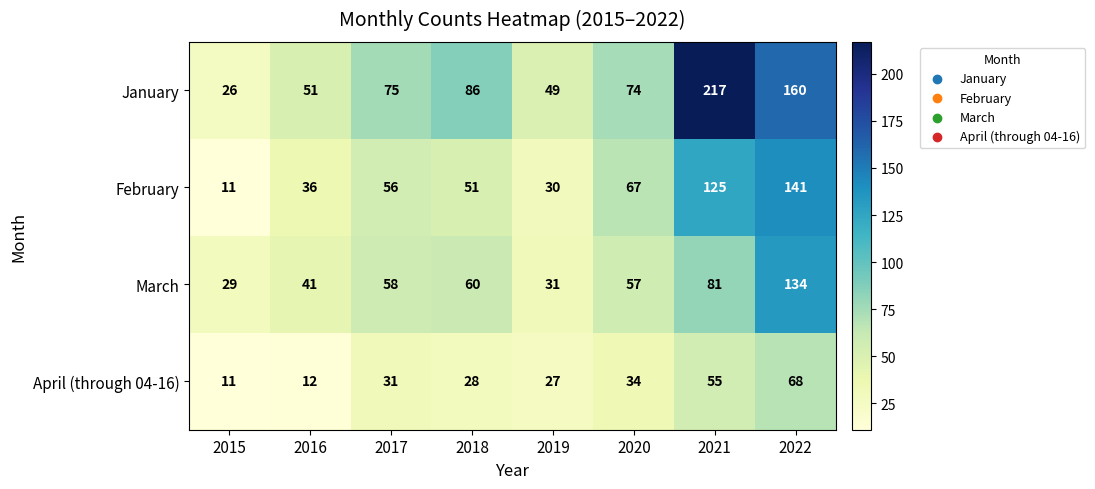

The value of April (through 04-16) at 2015 is 8. True or false?

False